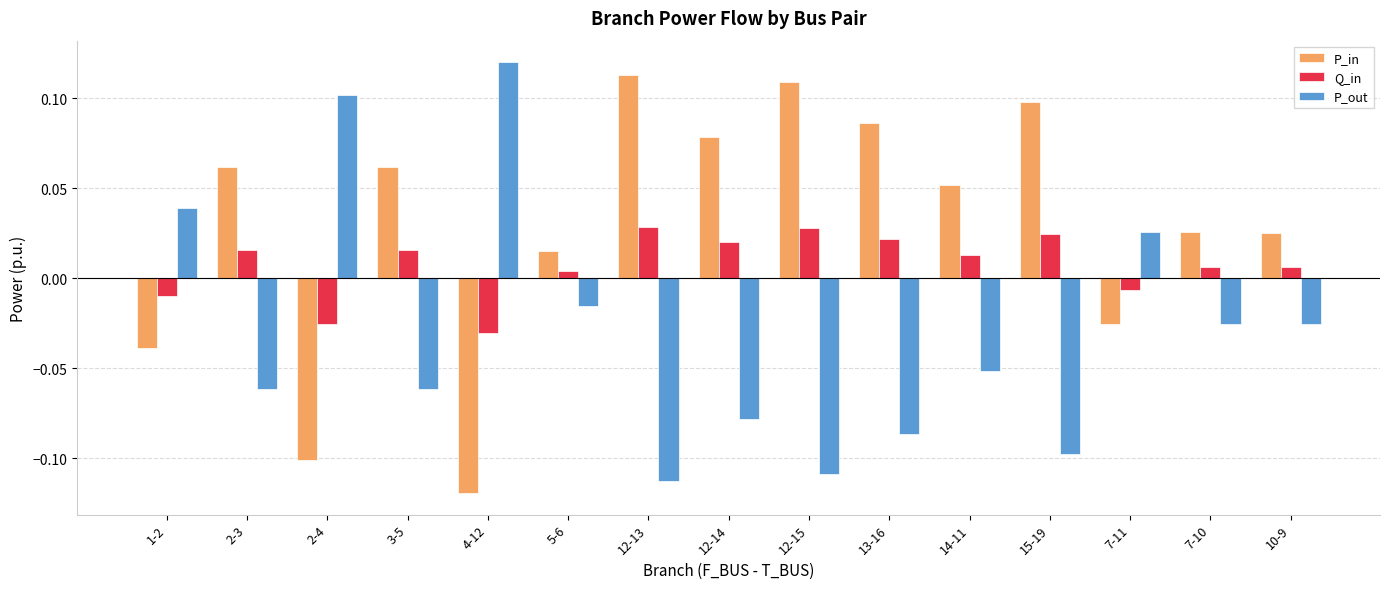

Are the bars horizontal?

No